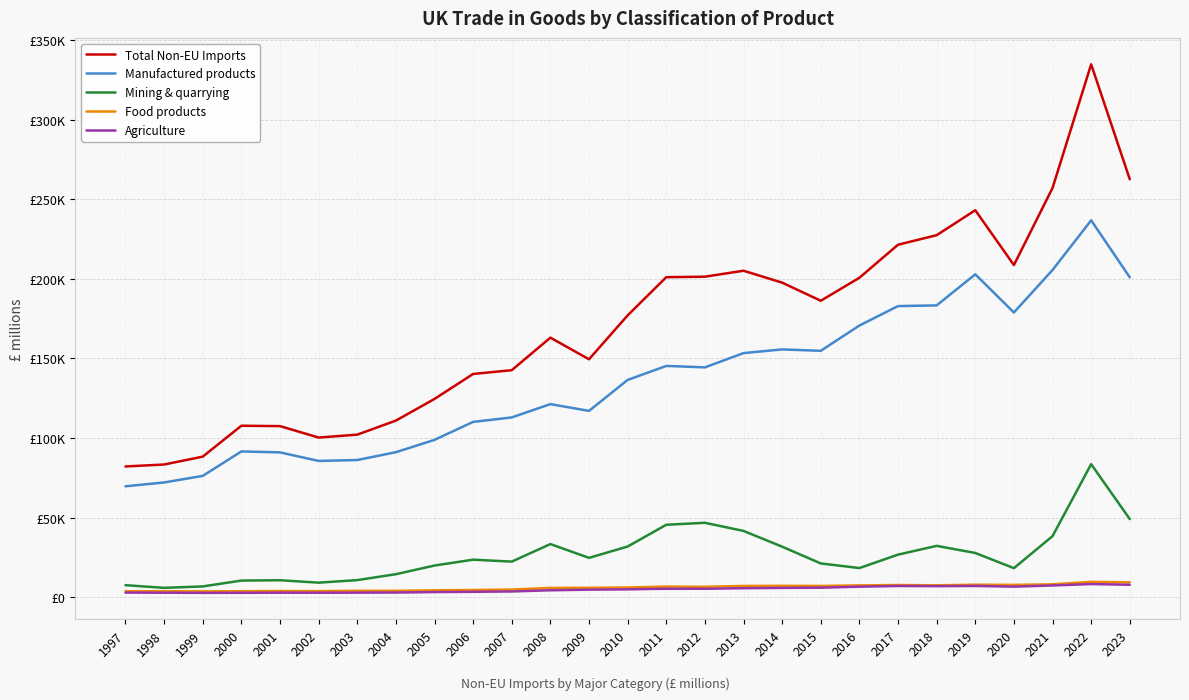

At which category does the chart reach its peak across all series?

2022